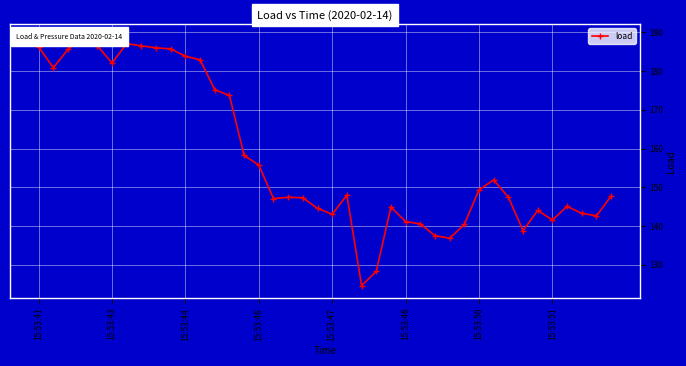

How many values exceed 147?

24